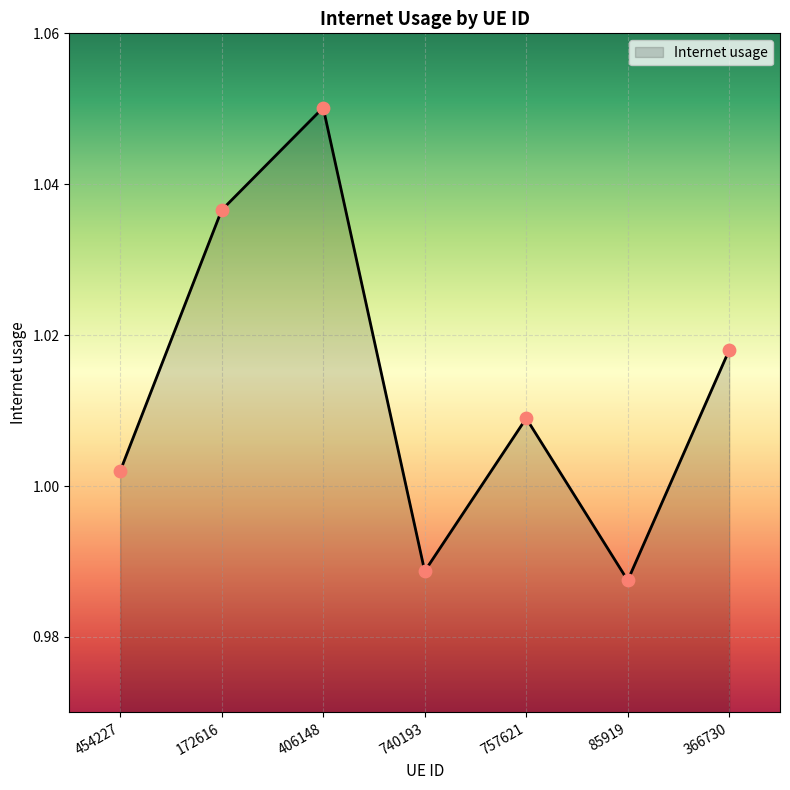

Between 172616 and 740193, which is larger?

172616